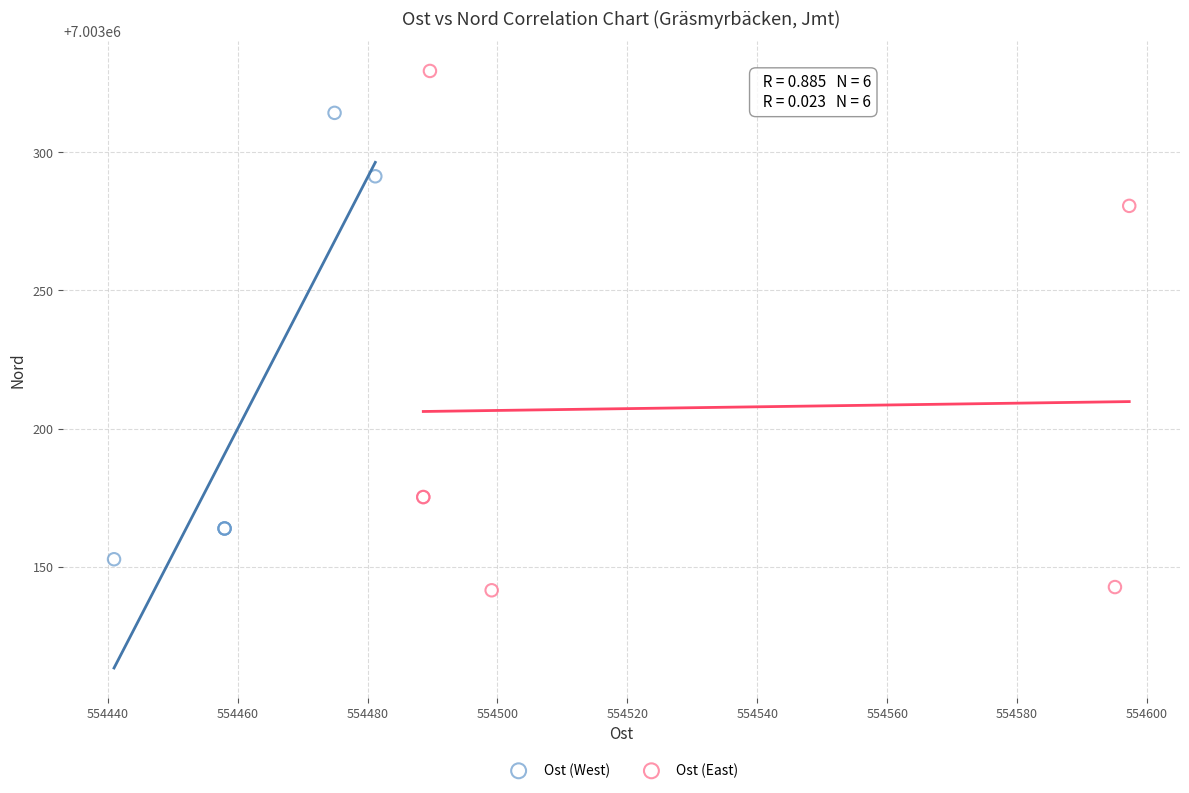

Which series has the largest Y range (max minus min)?

Ost (East)